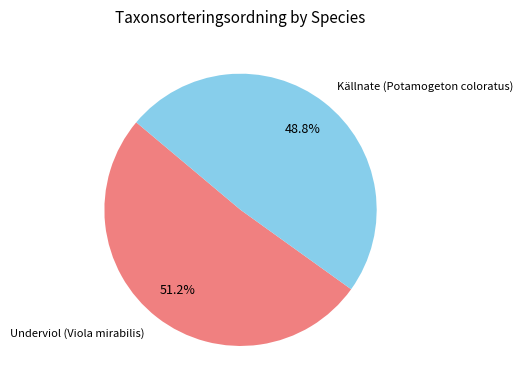

Does Underviol (Viola mirabilis) account for over 50% of the chart?

Yes